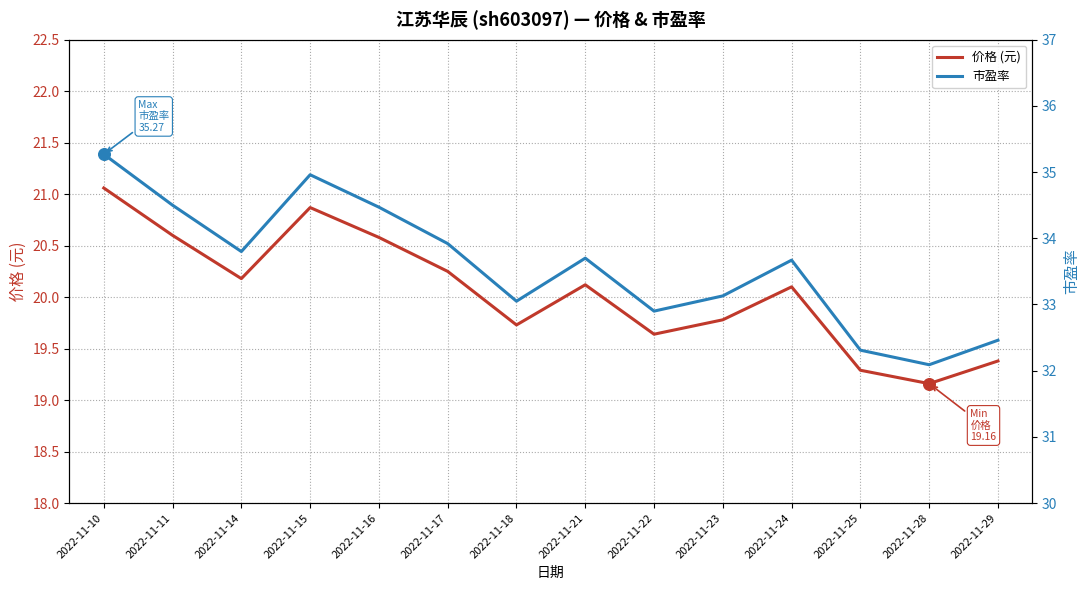

Is the value of 价格 (元) at 2022-11-23 greater than the value of 市盈率 at 2022-11-14?

No